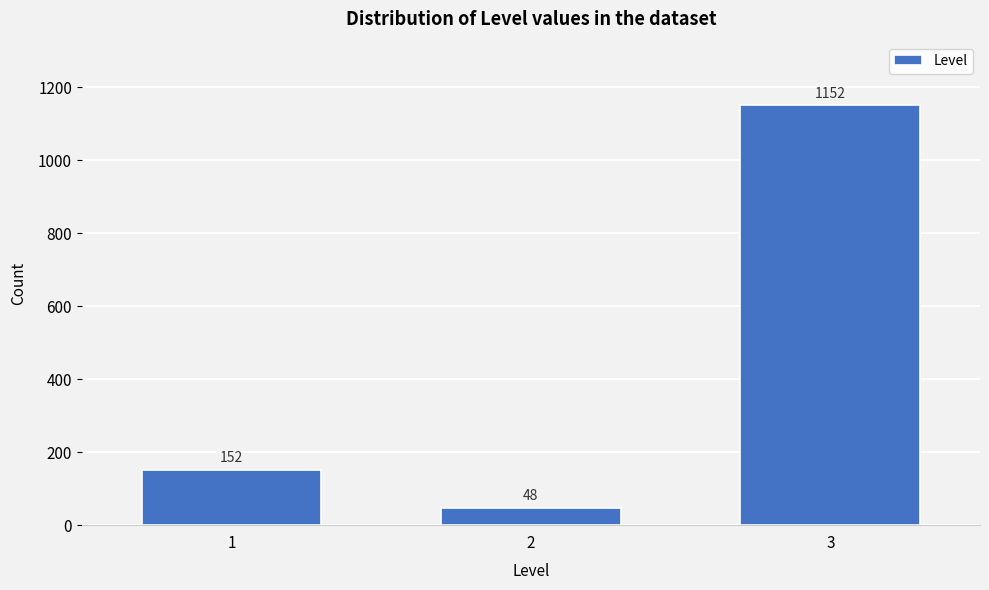

Reading right to left, extract all data points from this chart.

3=1152	2=48	1=152